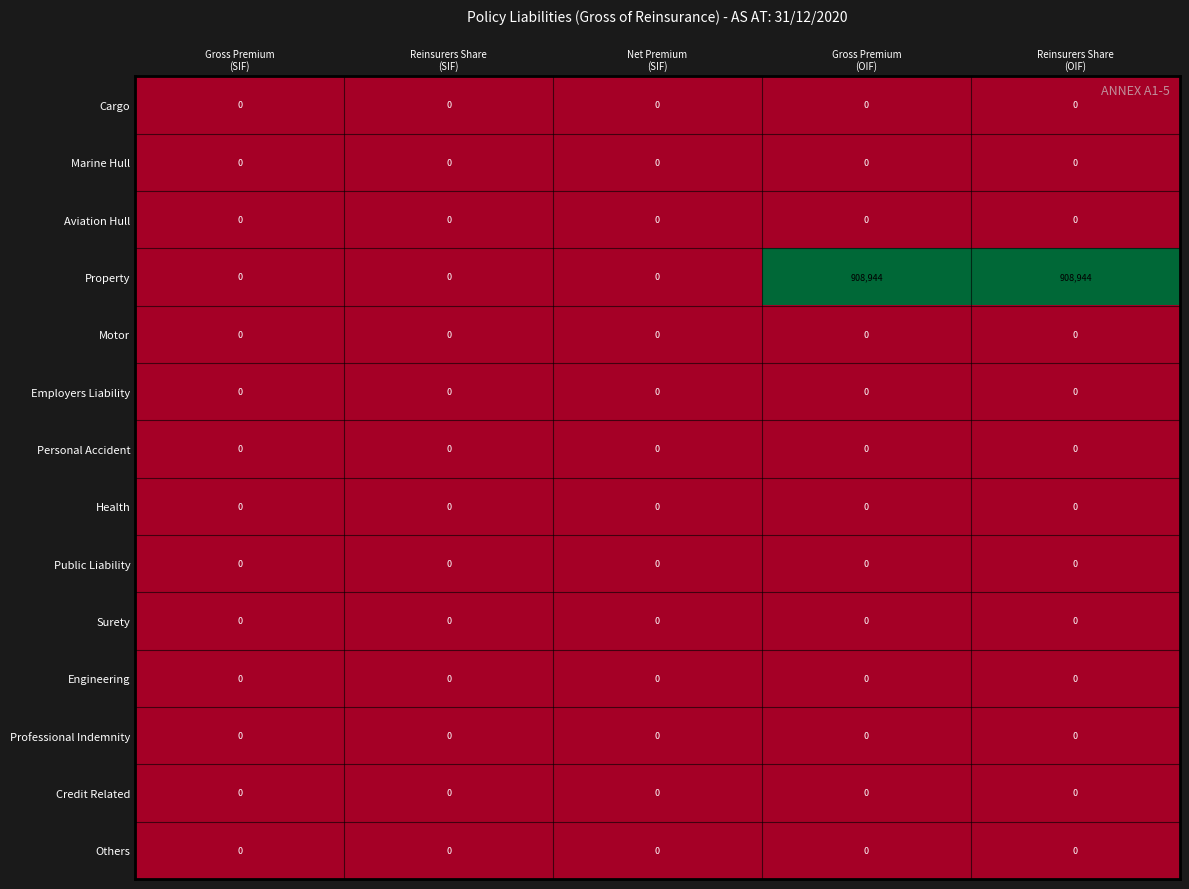

How many data points does each series have?

5